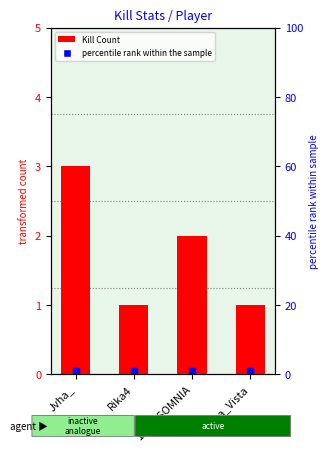

Which category has the lowest value across all series?

Rika4